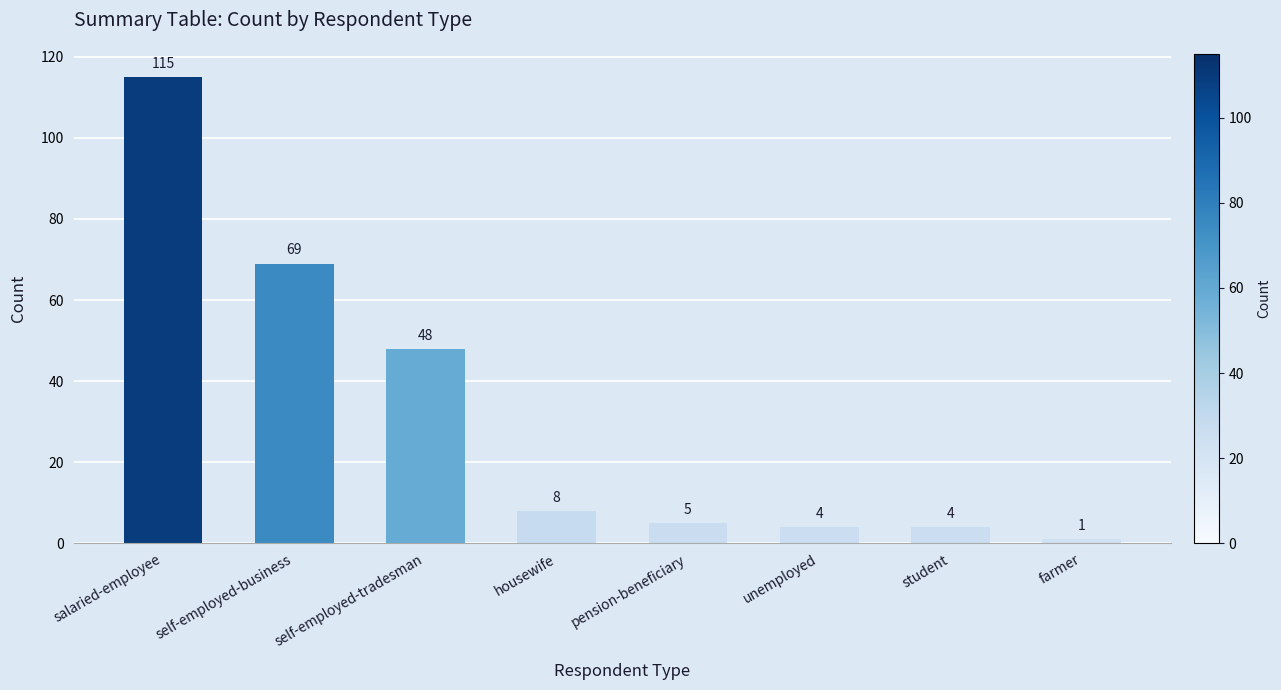

The value at pension-beneficiary is 5. True or false?

True